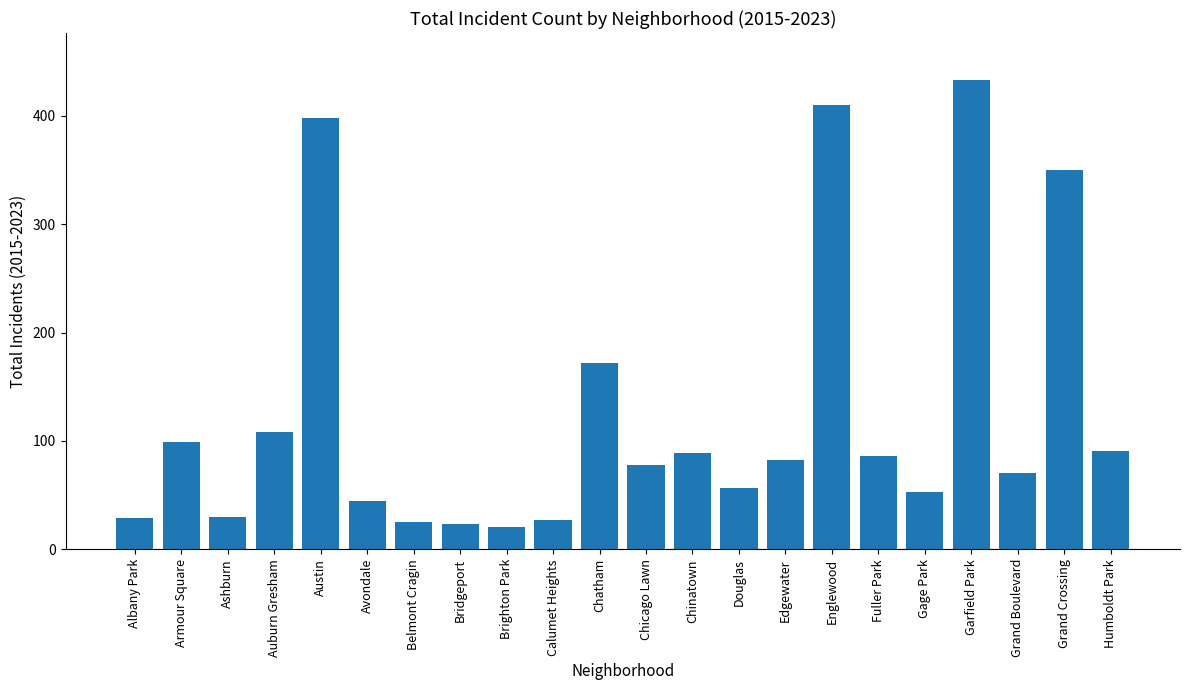

How many categories are shown in the chart?

22